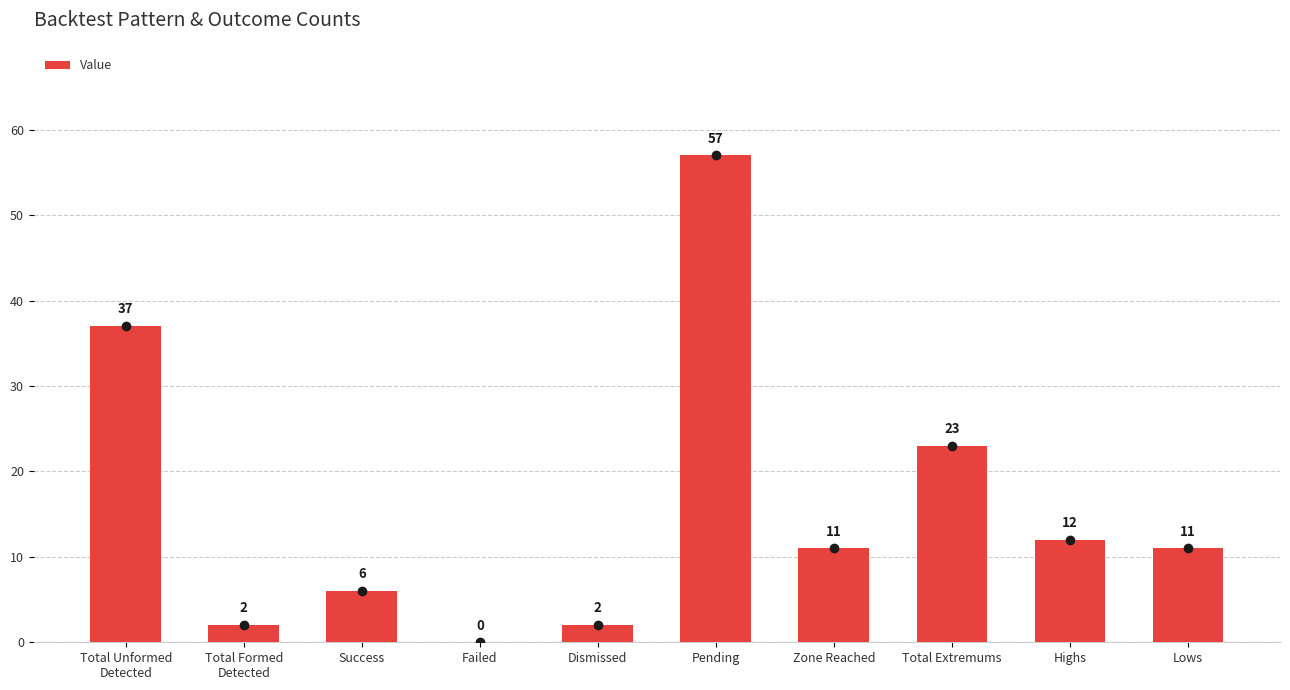

Reading left to right, what are all the values shown in this chart?

37	2	6	0	2	57	11	23	12	11